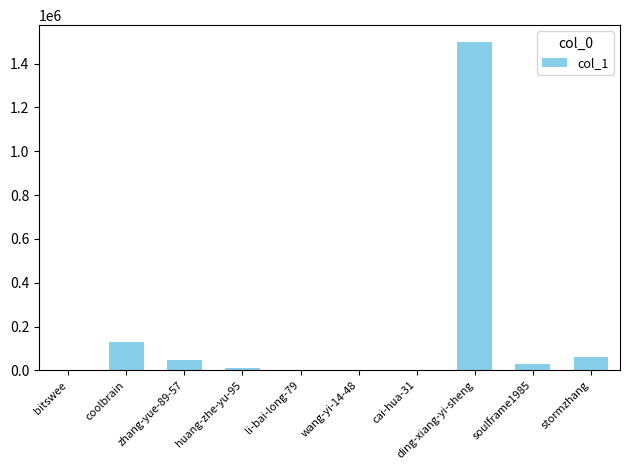

What is the maximum value shown in the chart?

1500189